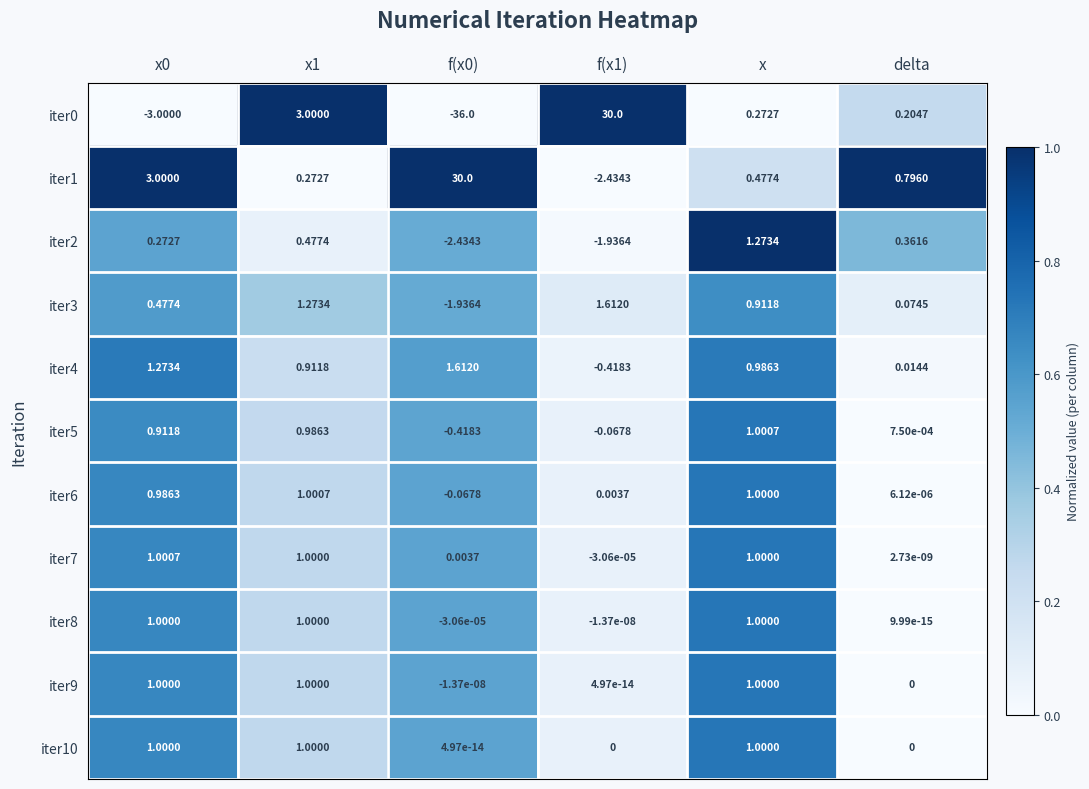

What is the maximum value shown in the chart?

30.0